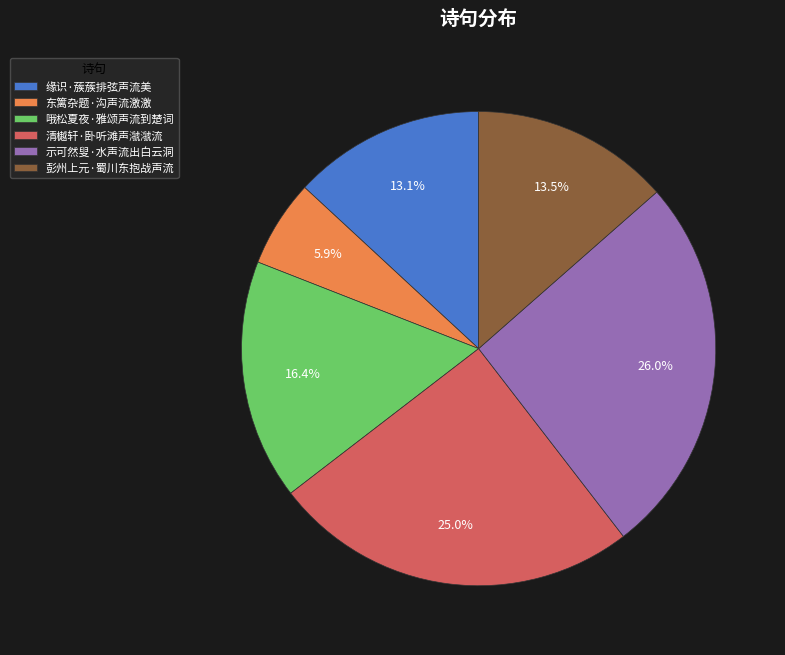

How many slices are in this pie chart?

6